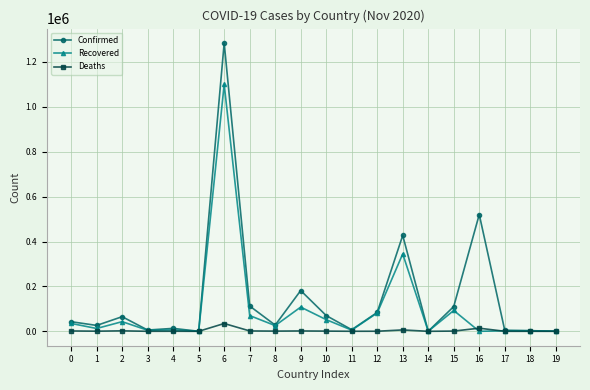

How many categories are shown in the chart?

20